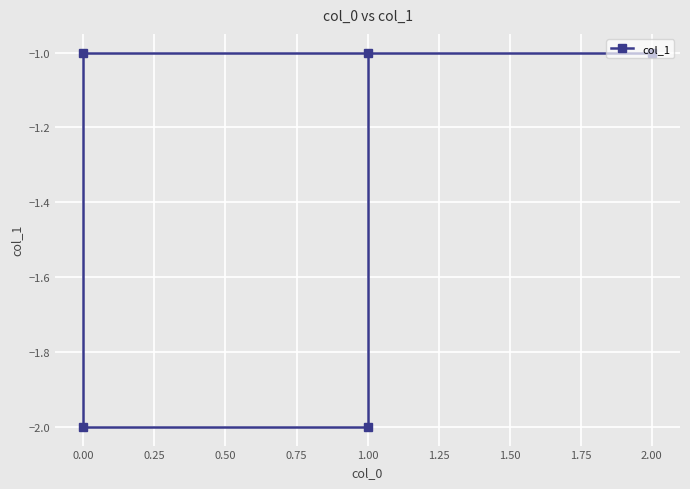

Reading left to right, transcribe all the data shown in this chart.

-1	-2	-2	-1	-1